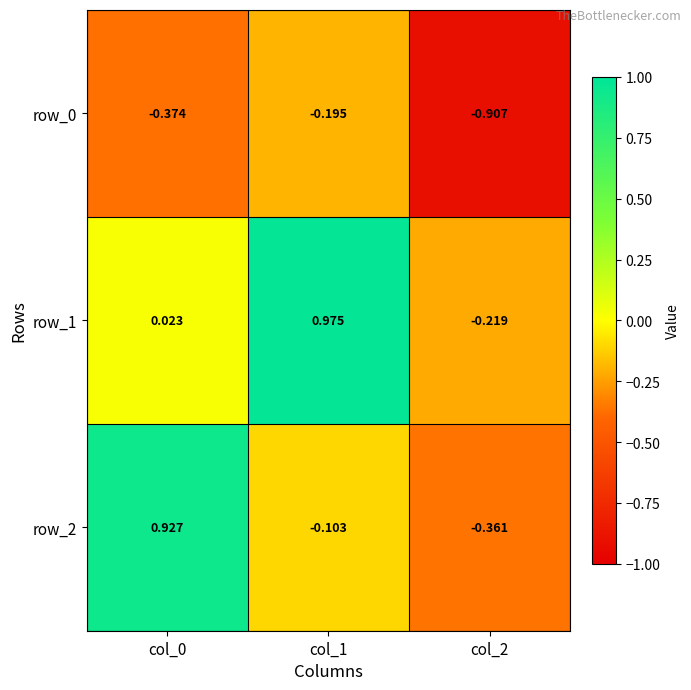

What is the average value of the row_2 series?

0.2